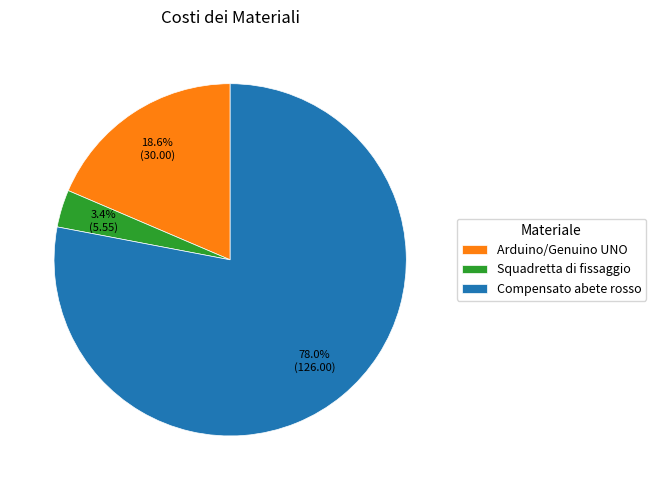

To the nearest percent, what portion does Arduino/Genuino UNO represent?

19%